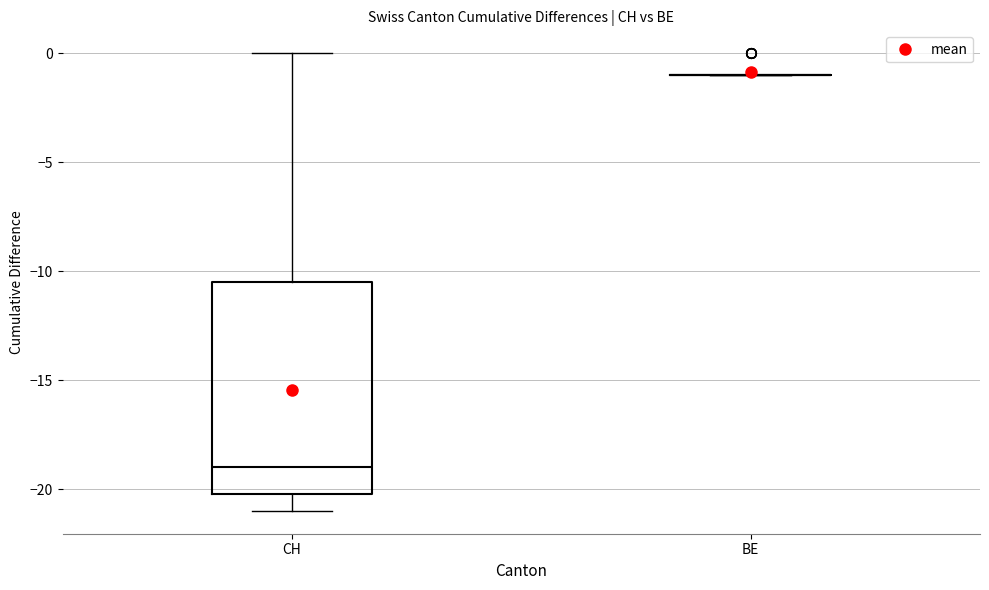

Comparing the boxes themselves (not the whiskers), which one is the tallest?

CH